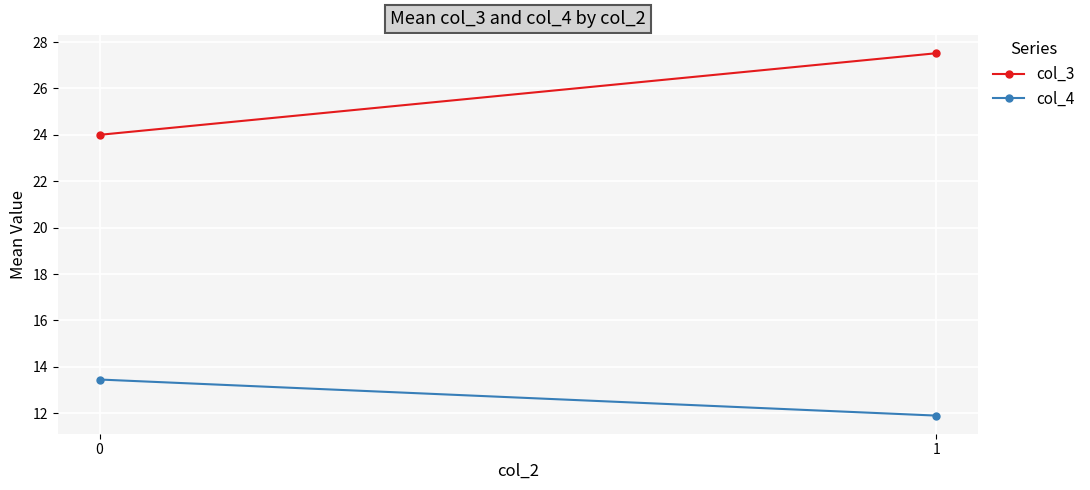

At which category does the chart reach its minimum across all series?

1